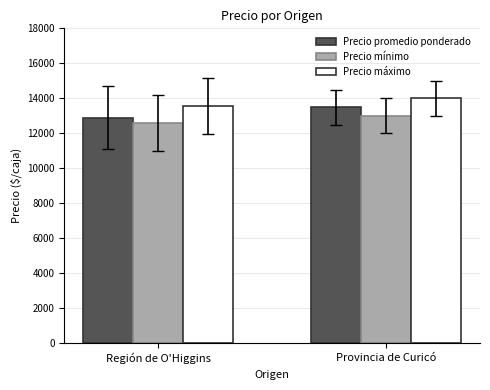

At which category is the sum across all series the highest?

Provincia de Curicó